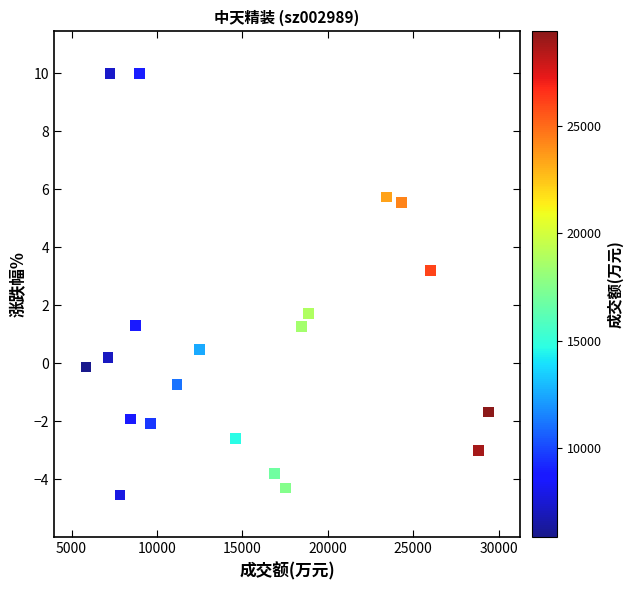

What Y value in the scatter plot is closest to 2?

1.7